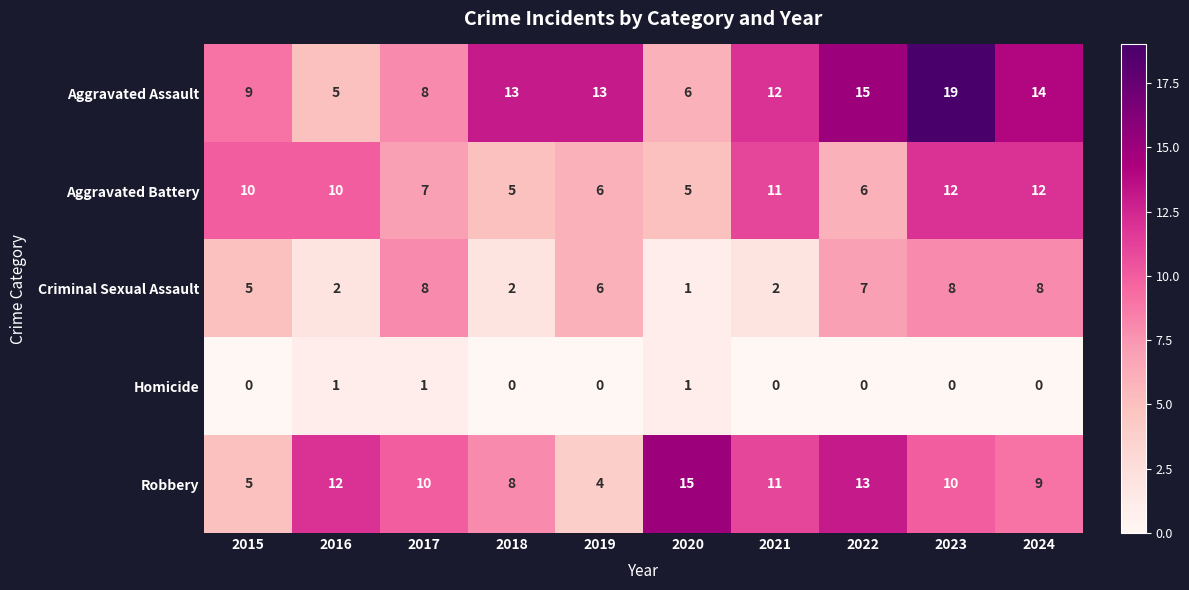

The value of Criminal Sexual Assault at 2021 is 3. True or false?

False